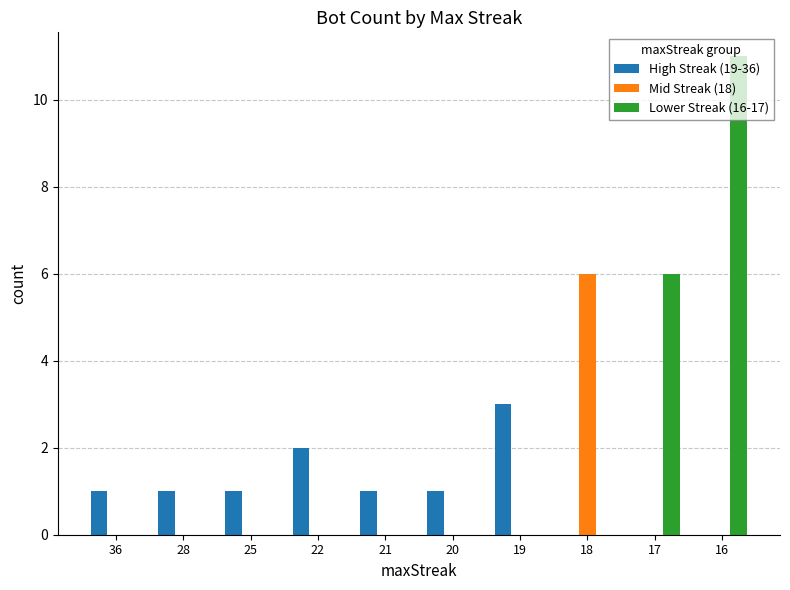

Which category has the highest value across all series?

16